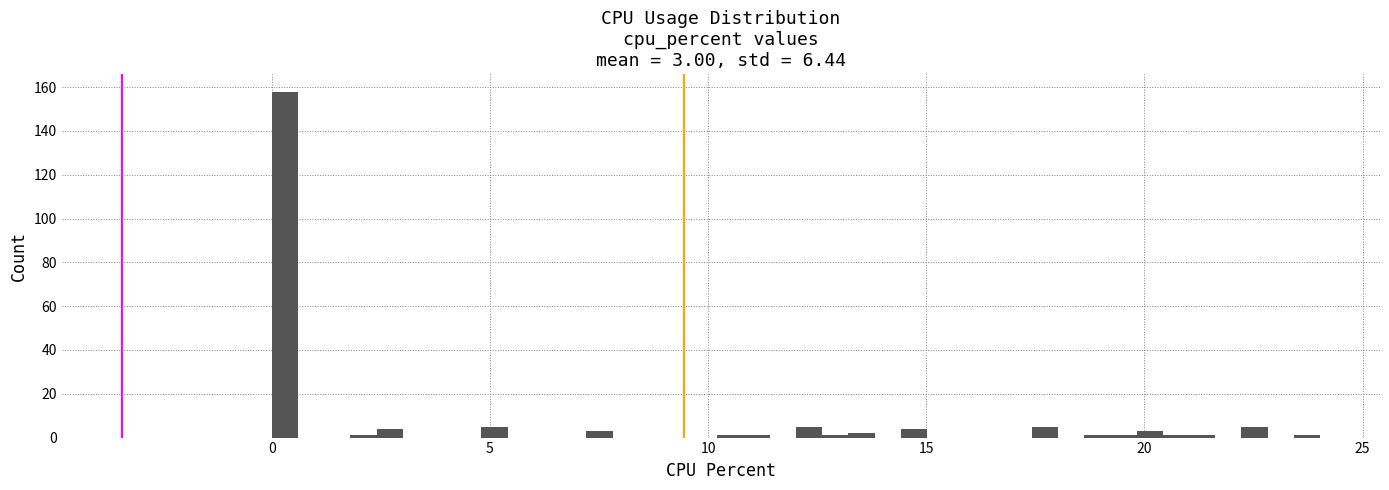

Around what value on the x-axis is the tallest bar? Give the approximate position of its centre, as read against the axis.

0.5